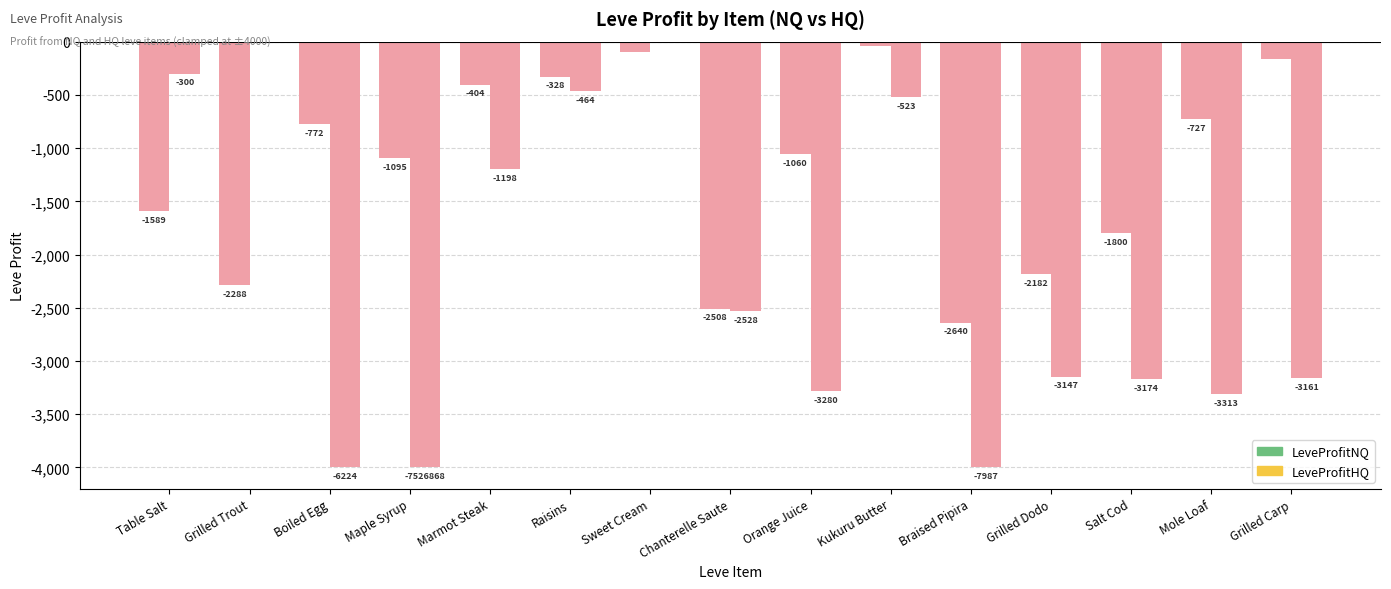

At which label does LeveProfitHQ reach its peak?

Grilled Trout